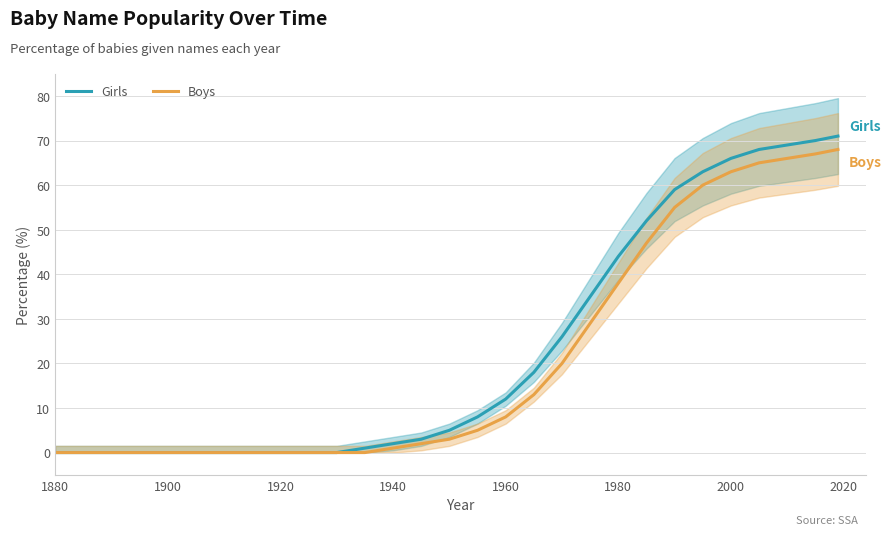

The Girls series shows 47 at 1920. True or false?

False